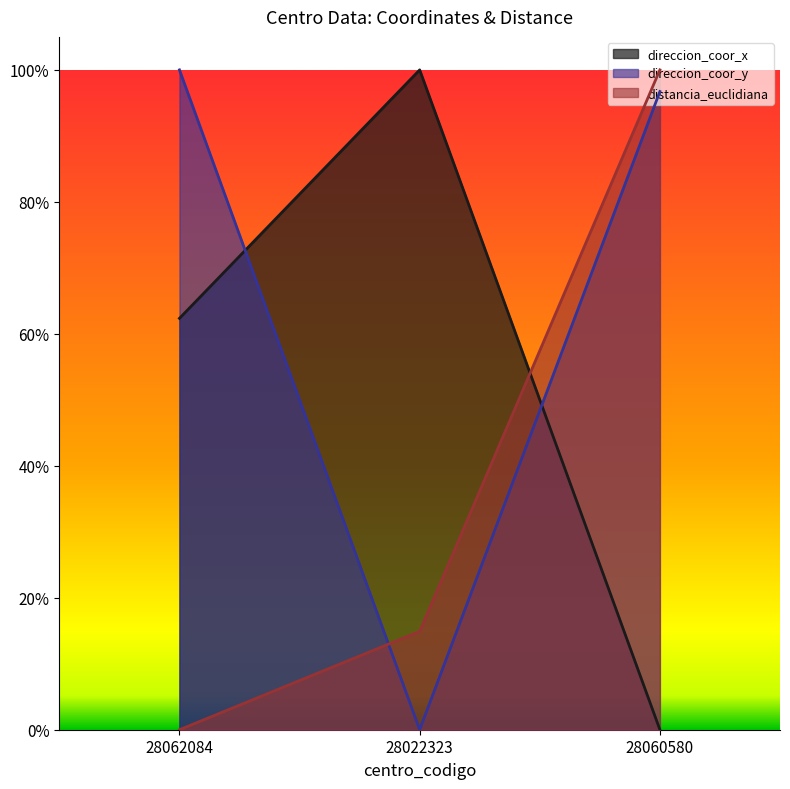

What is the difference between the second highest and minimum values in the direccion_coor_y series?

1.0